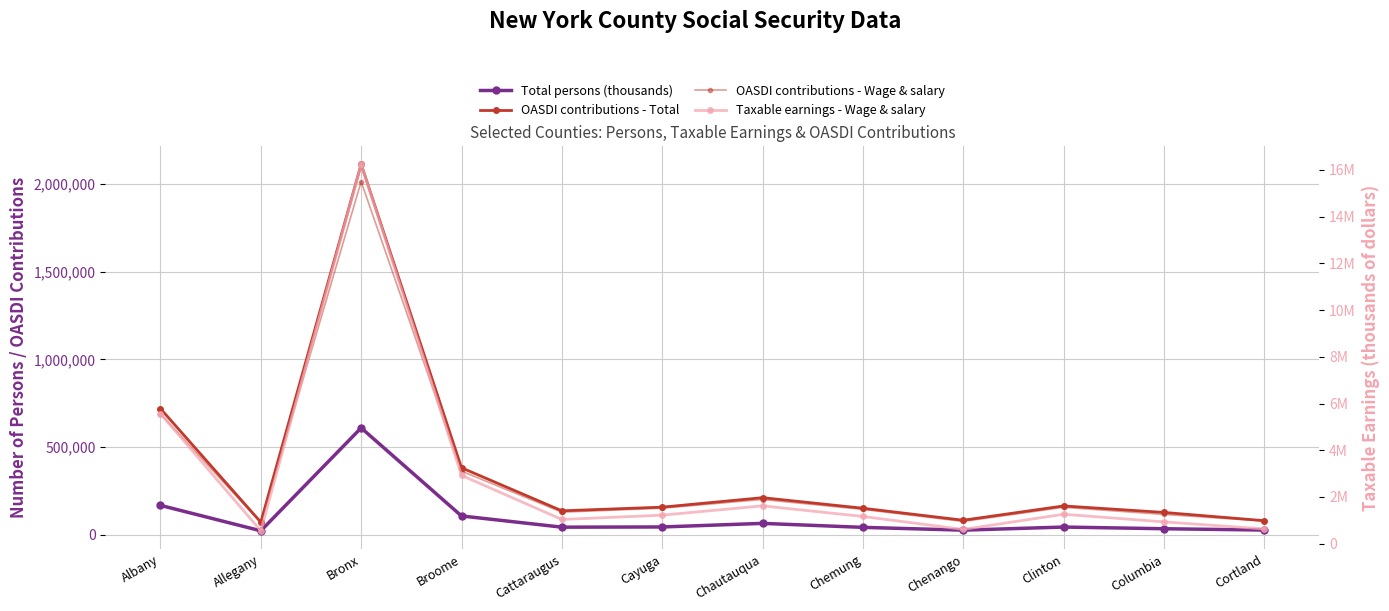

Reading left to right, transcribe all the data shown in this chart.

Total persons (thousands): 167526	22500	609215	107078	43247	44377	64806	42109	26213	43865	34295	26815
OASDI contributions - Total: 719187	71649	2112539	381813	136486	157274	211386	151162	82693	164217	127285	80058
OASDI contributions - Wage & salary: 690204	68532	2013771	362649	128726	151547	200974	144627	75958	156365	115882	78495
Taxable earnings - Wage & salary: 5566161	552679	16240085	2924592	1038113	1222151	1620759	1166348	612567	1261011	934534	633022